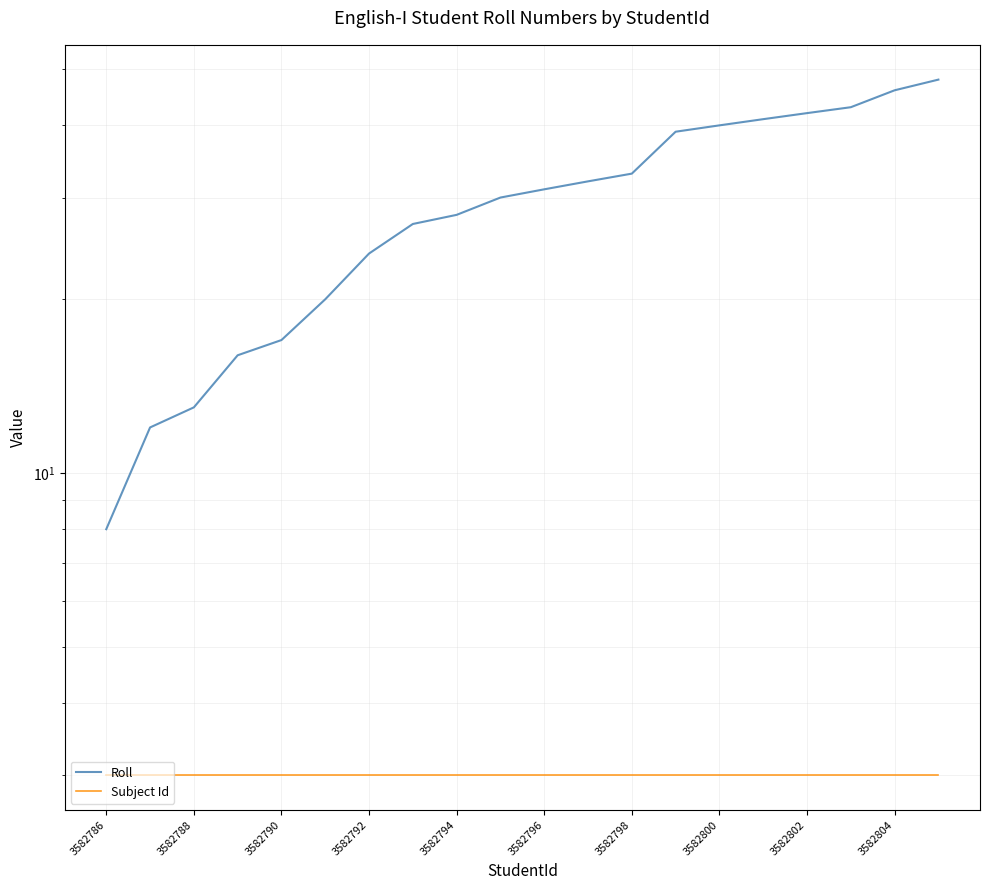

Where is Subject Id nearest to the value 3?

3582786